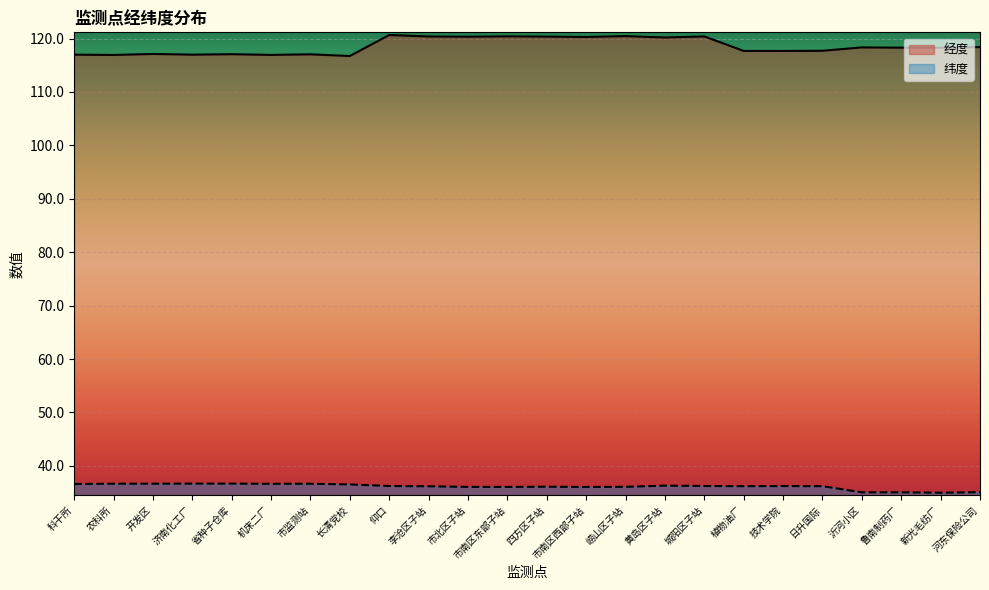

What is the difference between the highest and lowest values at 农科所?

80.3